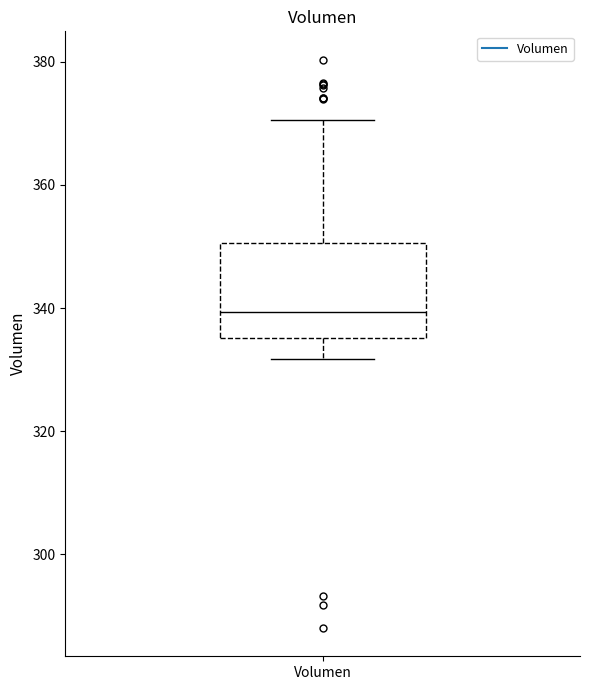

Read this box plot against the y-axis: the position of the median line, the range covered by the box, and the ends of both whiskers. The values are not printed on the chart, so give them approximately, as read against the axis.

median 340, box 336 to 350, whiskers 332 to 370